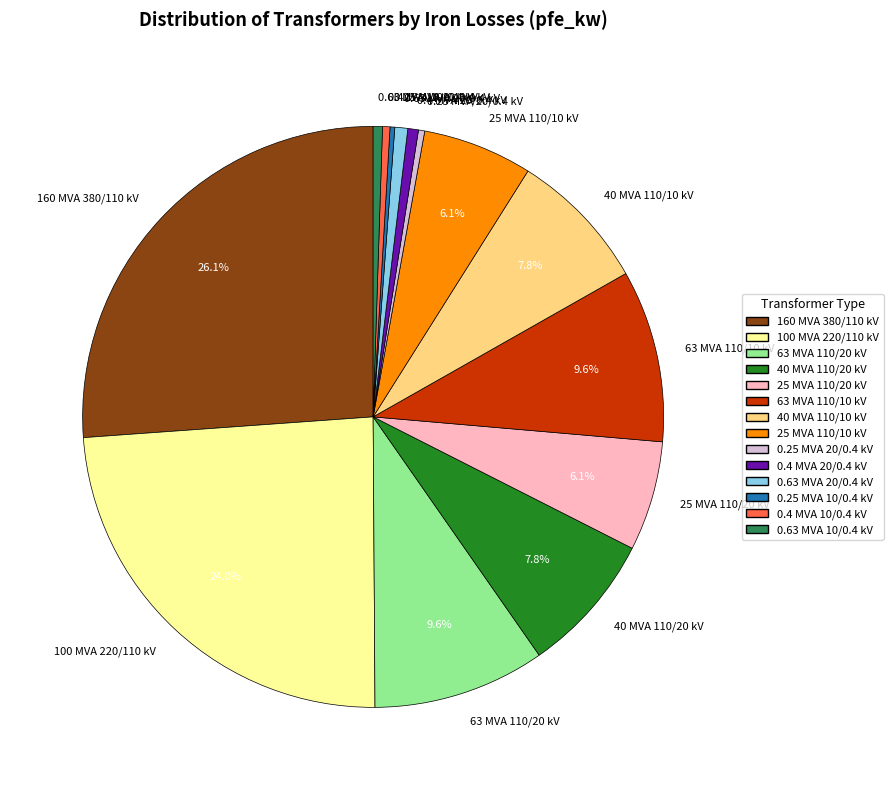

Is 25 MVA 110/10 kV the majority of the pie?

No